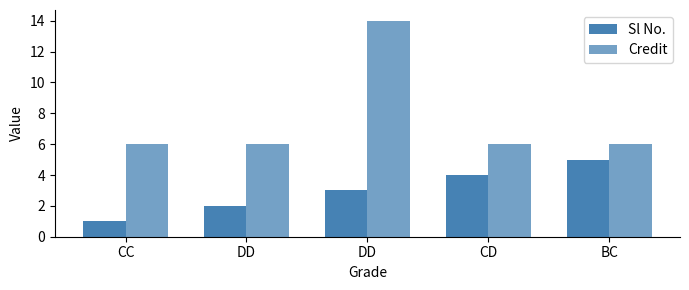

How many data points in Sl No. are less than 3?

2